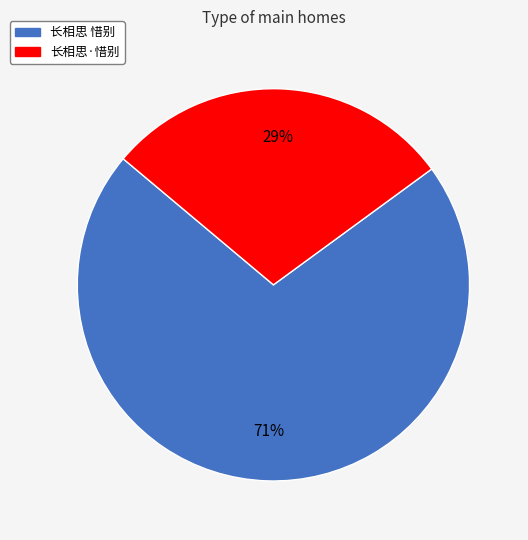

Is it true that 长相思 惜别 is 71% of the pie?

True